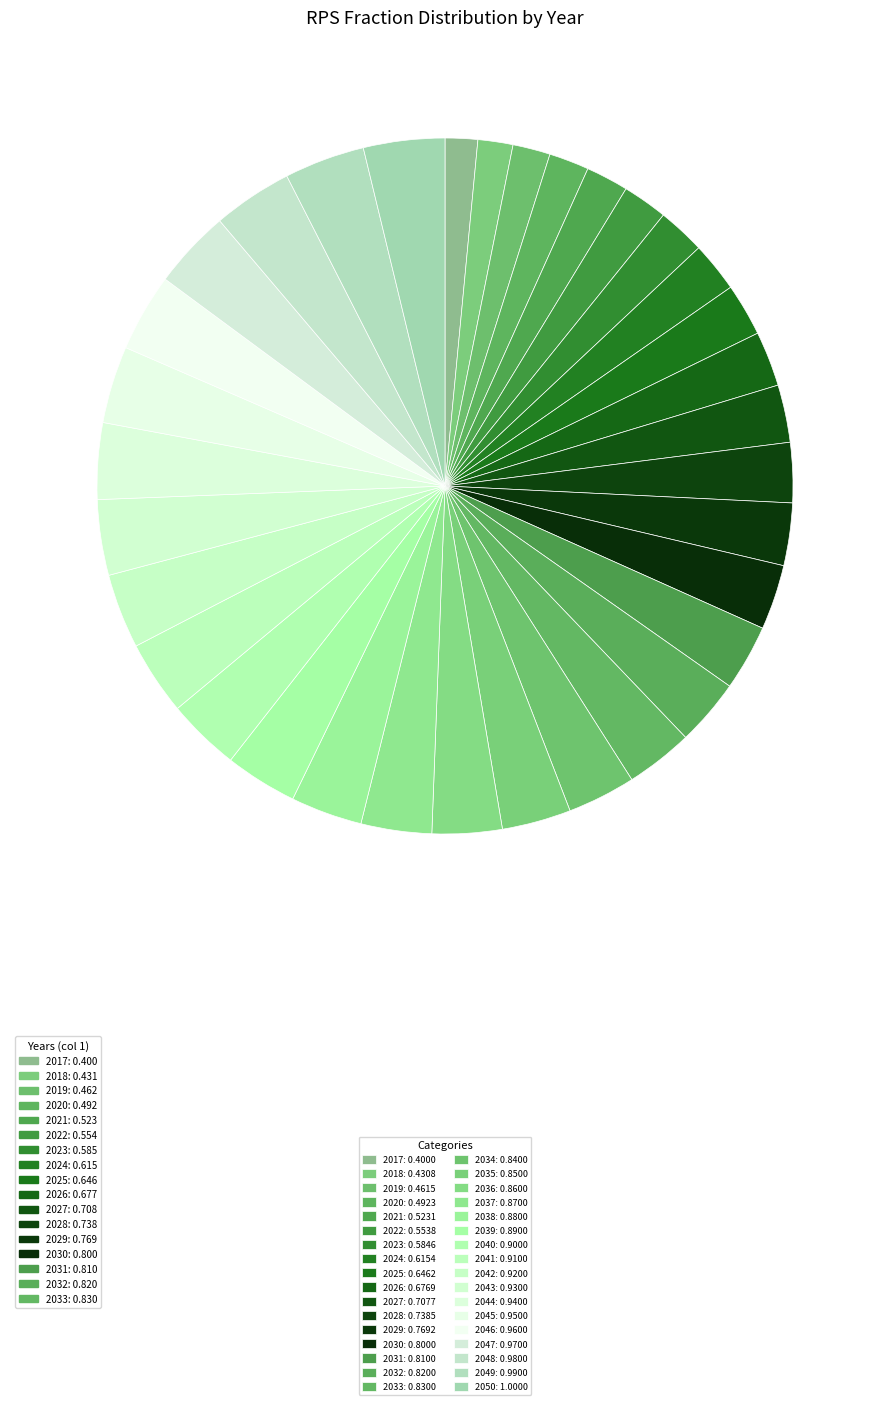

Which category has the biggest portion of the pie?

2050